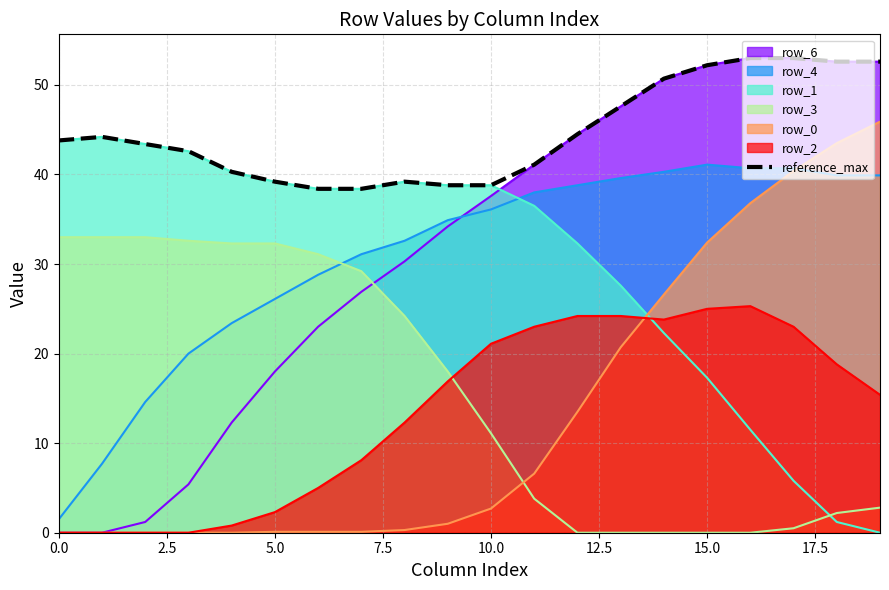

Which series has the largest range (max minus min)?

row_6